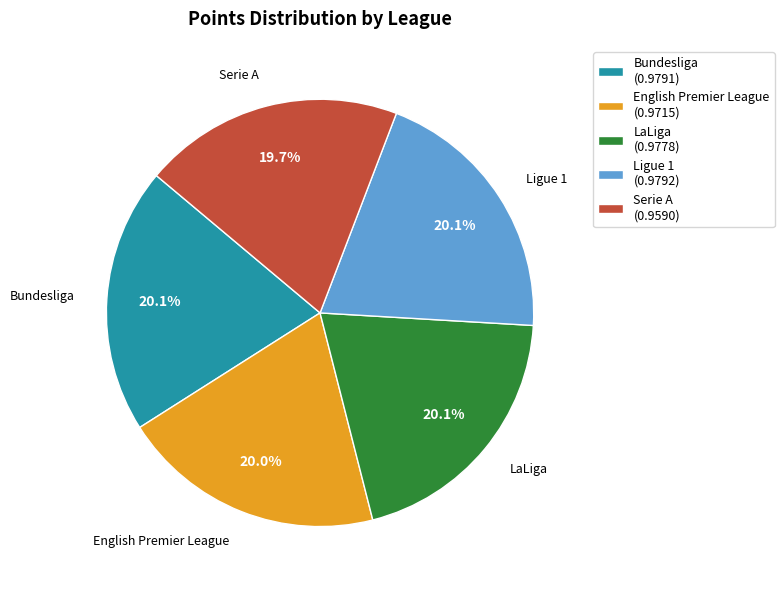

What is the total percentage of Bundesliga (0.9791) and English Premier League (0.9715)?

40.1%